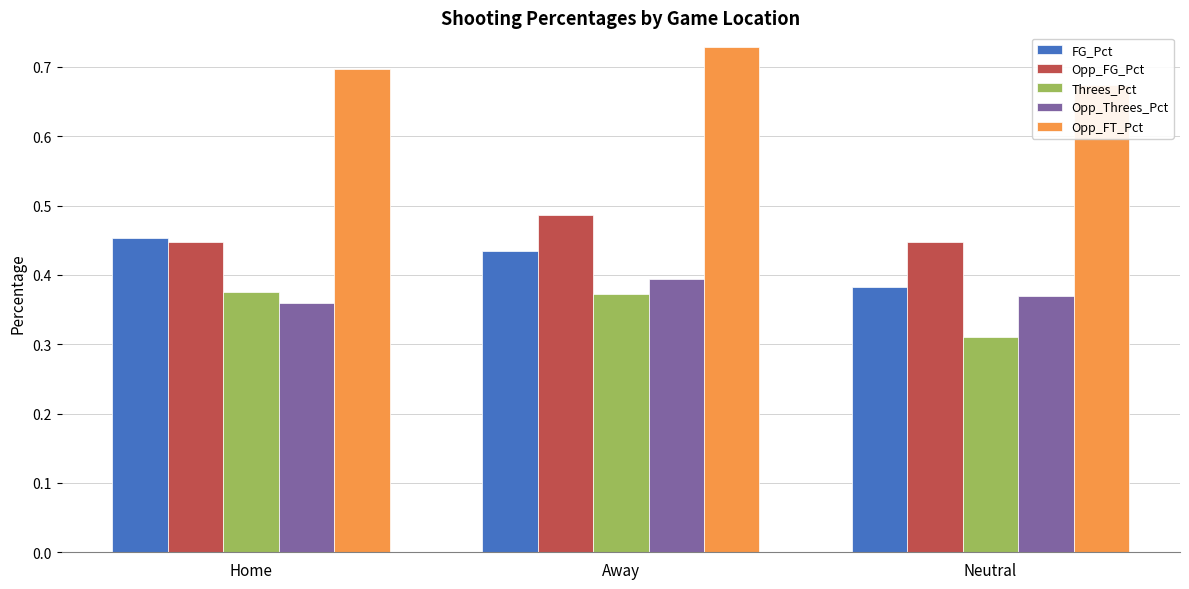

What is the maximum value for Opp_FT_Pct?

0.7